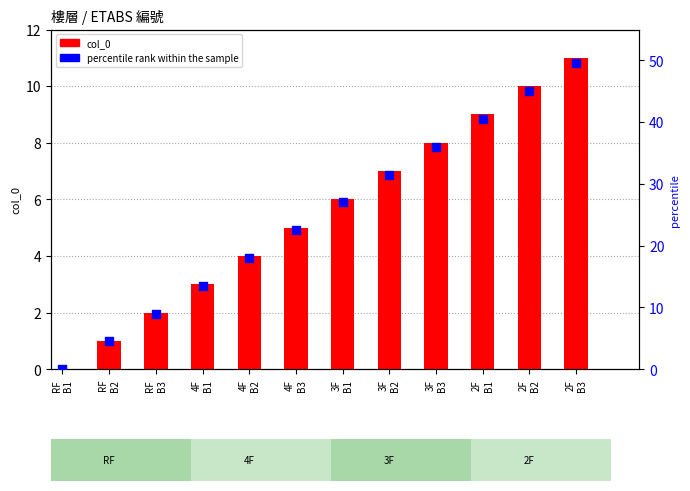

Is the value of col_0 at 3F
B1 greater than the value of percentile rank within the sample at 2F
B3?

No